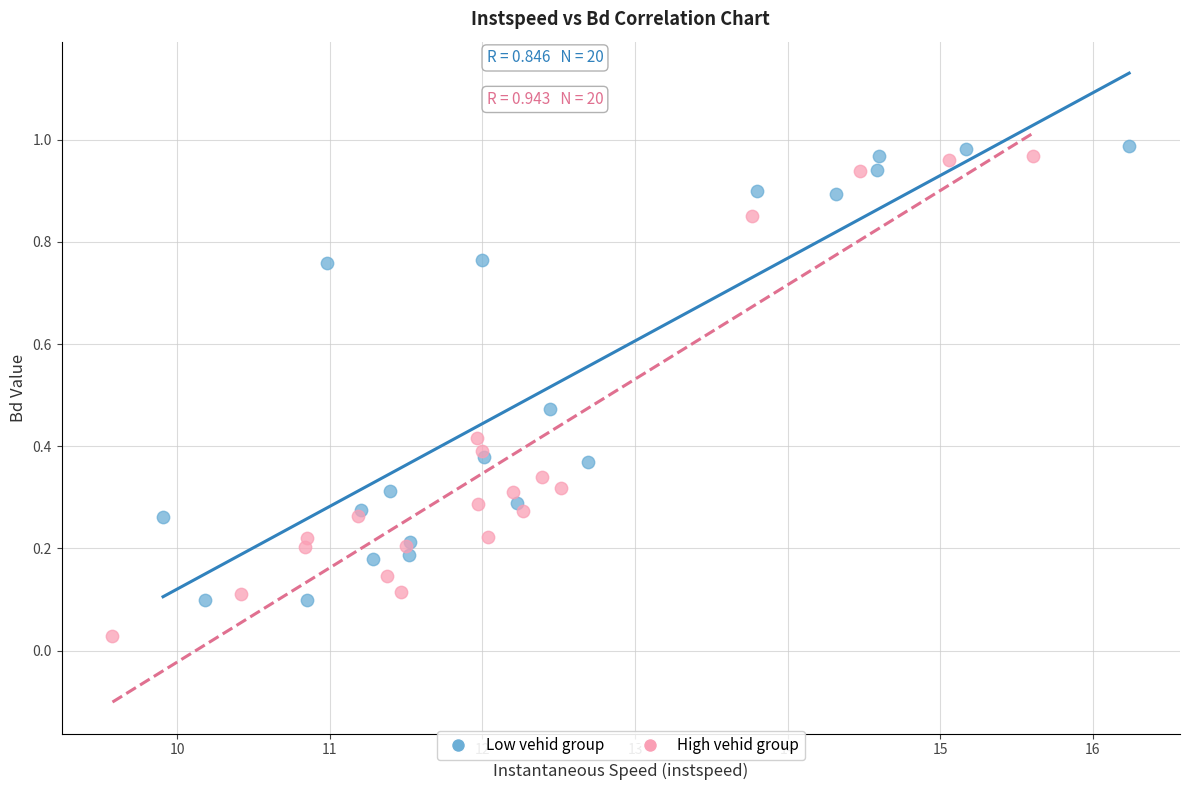

Which series reaches the minimum Y coordinate?

High vehid group